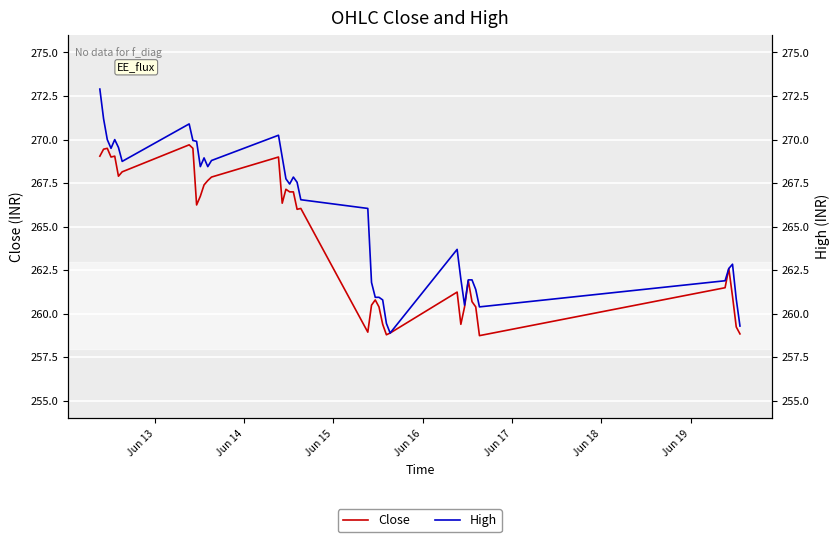

How many data points in High are less than 267?

20